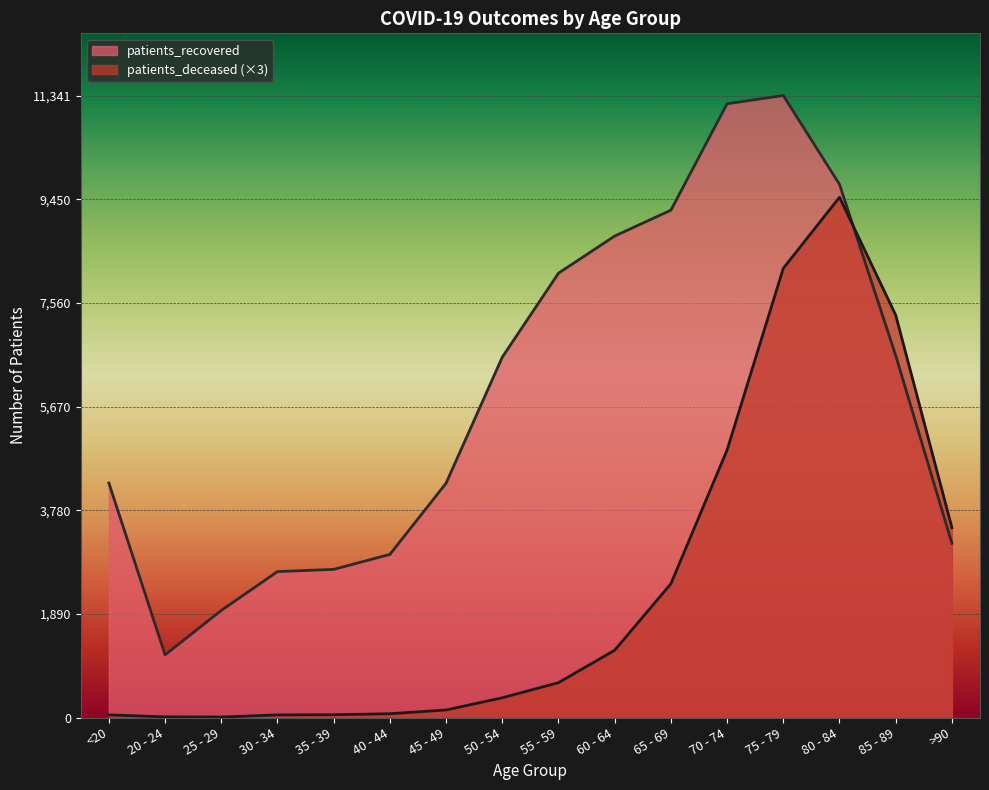

True or false: patients_deceased has a value of 104 at 40 - 44.

False